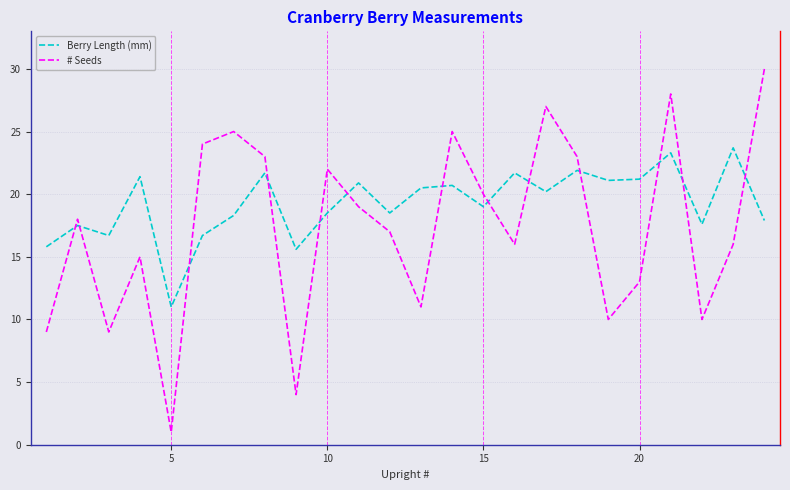

What are all the series names shown in the legend?

Berry Length (mm), # Seeds